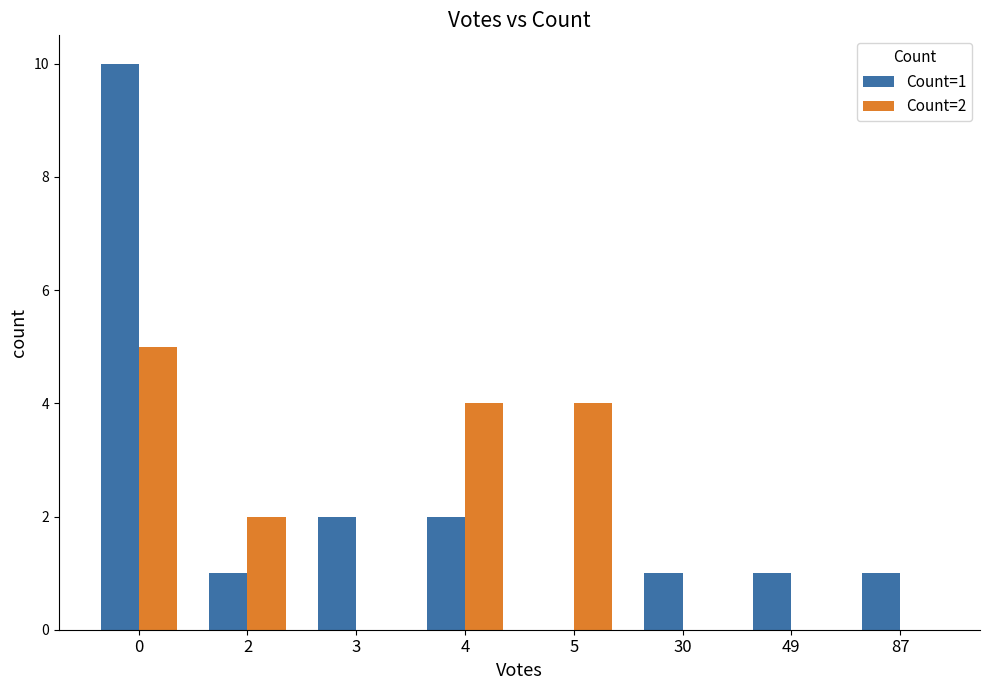

Which series changed the most between 0 and 87?

Count=1